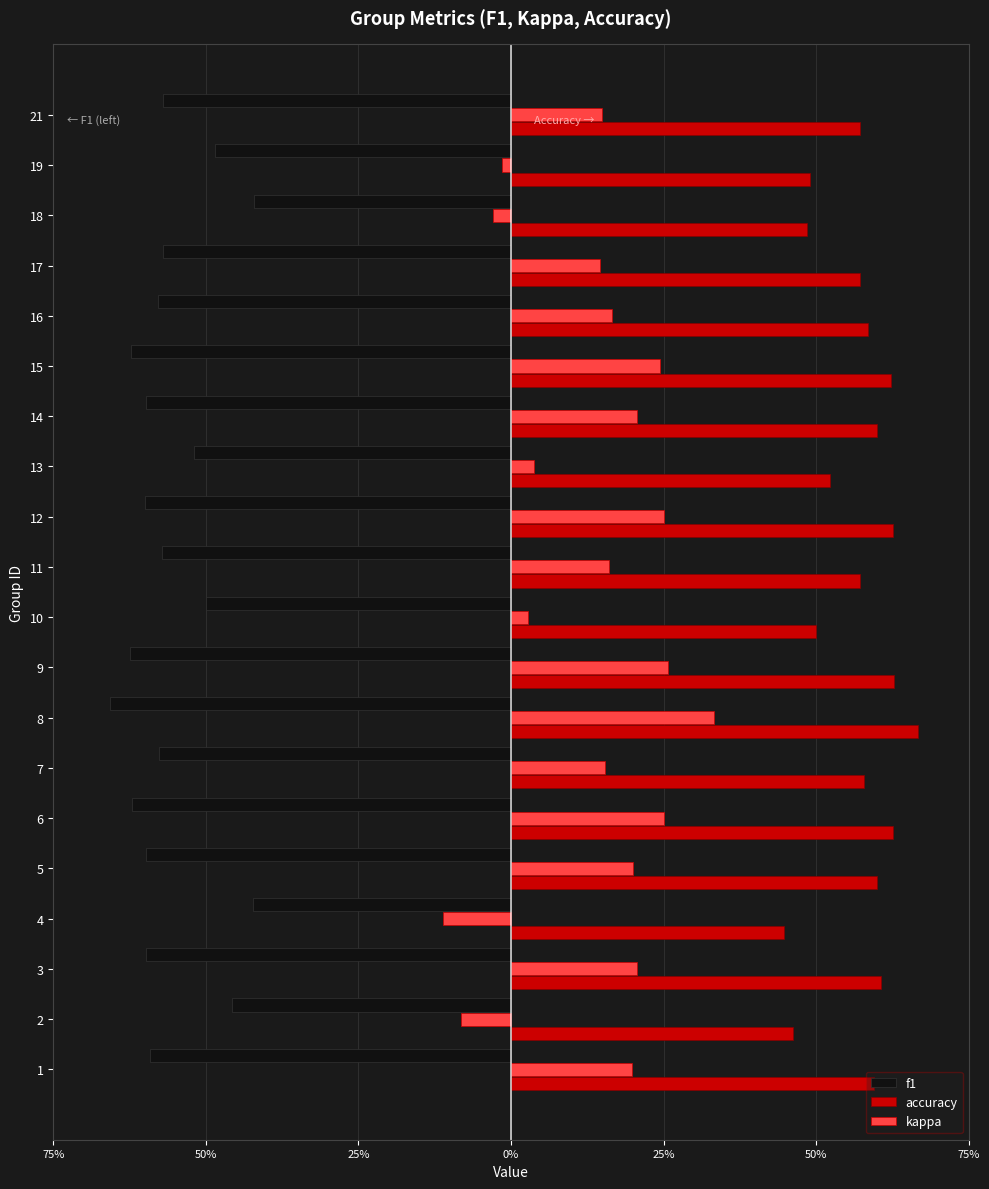

What is the difference between the maximum and minimum values in the kappa series?

0.4